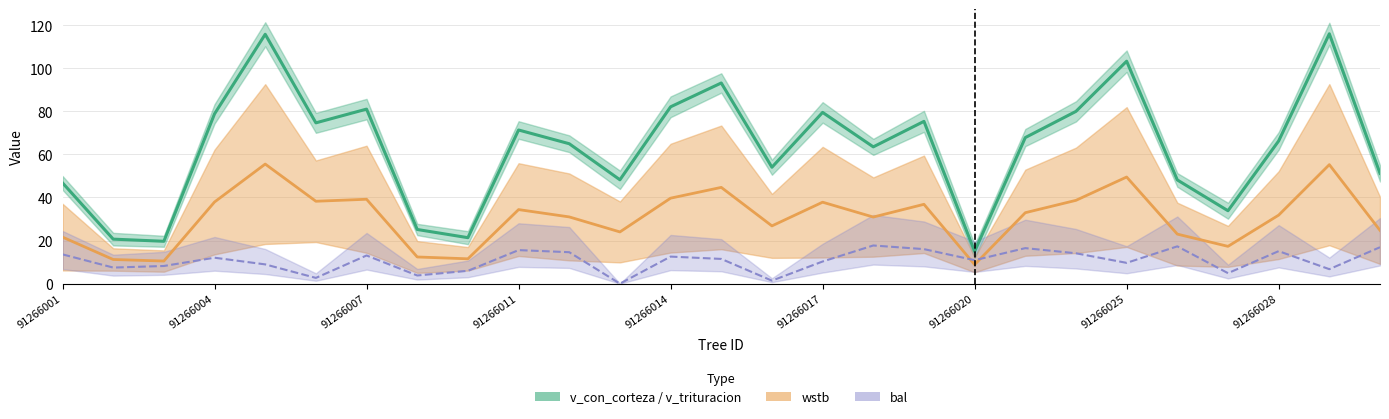

Reading right to left, transcribe all the data shown in this chart.

51.2	116.0	66.3	33.9	48.1	103.3	80.0	67.8	15.0	75.3	63.5	79.5	54.0	93.2	82.1	48.2	65.0	71.3	21.3	25.1	81.0	74.7	115.8	78.8	19.7	20.7	46.8